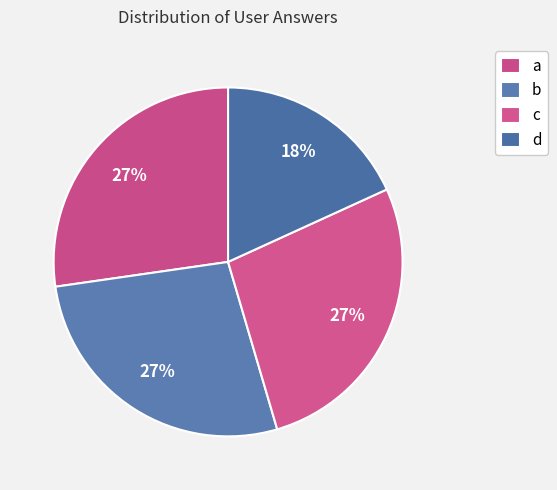

Is the sum of b and d greater than half?

No